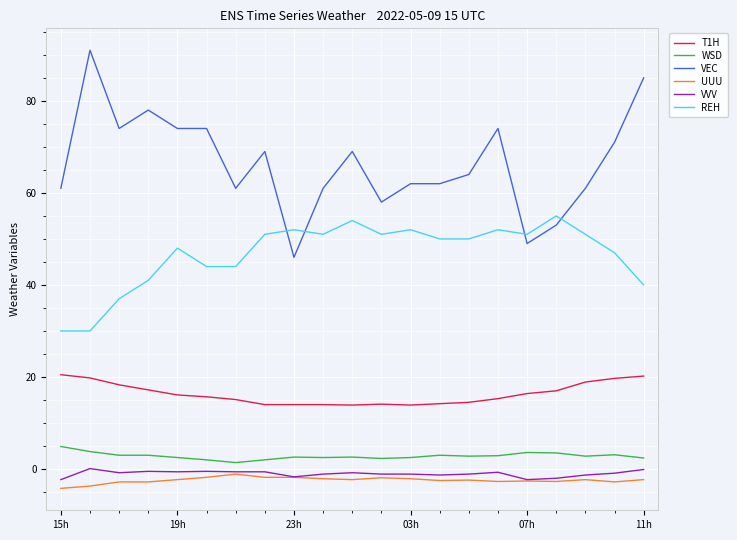

What is the sum of all UUU values?

-51.0